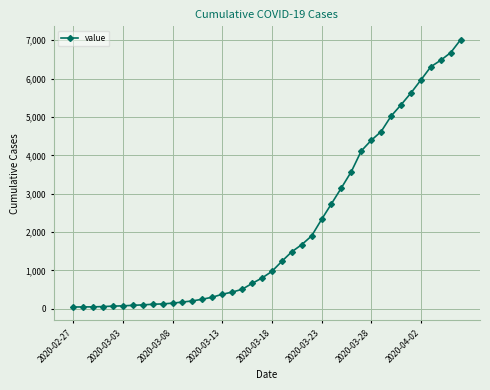

What is the difference between the maximum and second lowest values?

6965